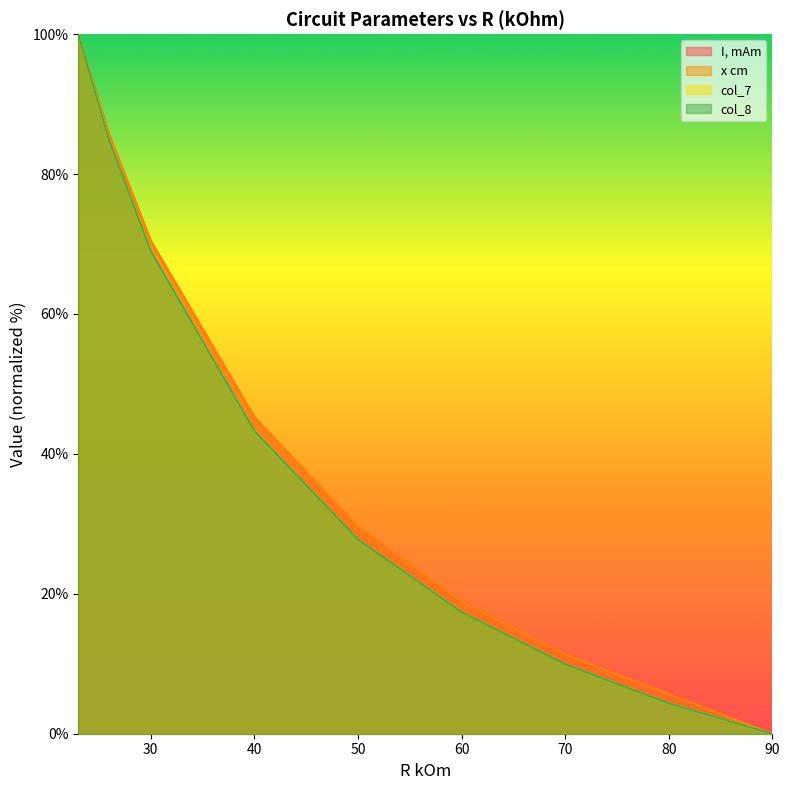

How many distinct data groups are displayed?

4